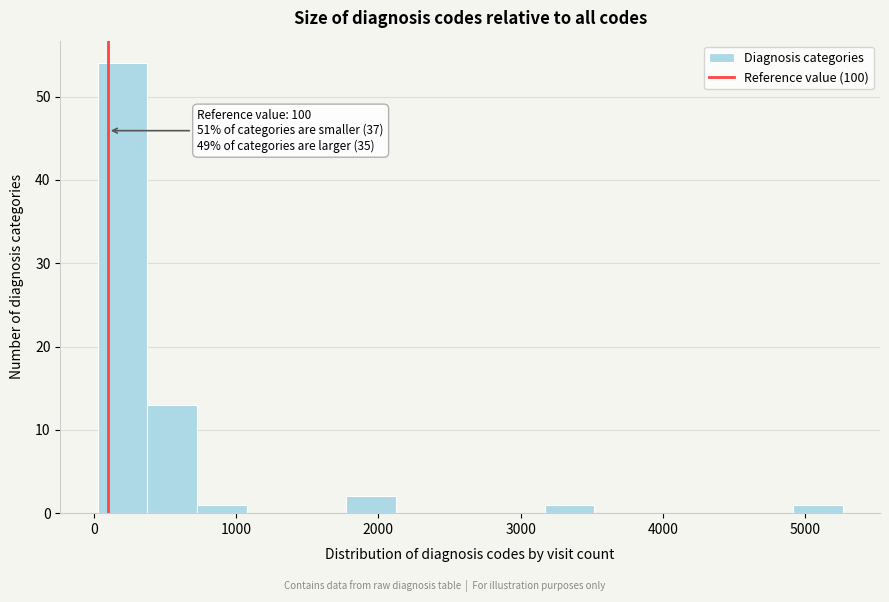

Around what value on the x-axis is the tallest bar? Give the approximate position of its centre, as read against the axis.

200